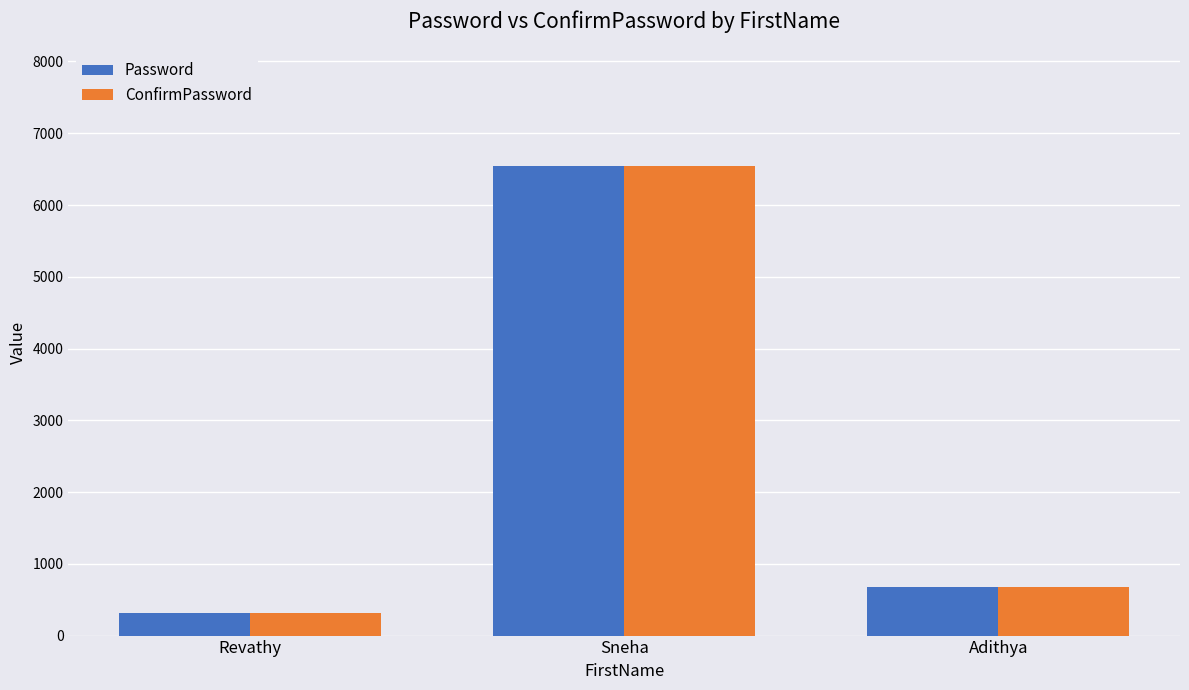

Is the value of ConfirmPassword at Revathy greater than the value of Password at Sneha?

No